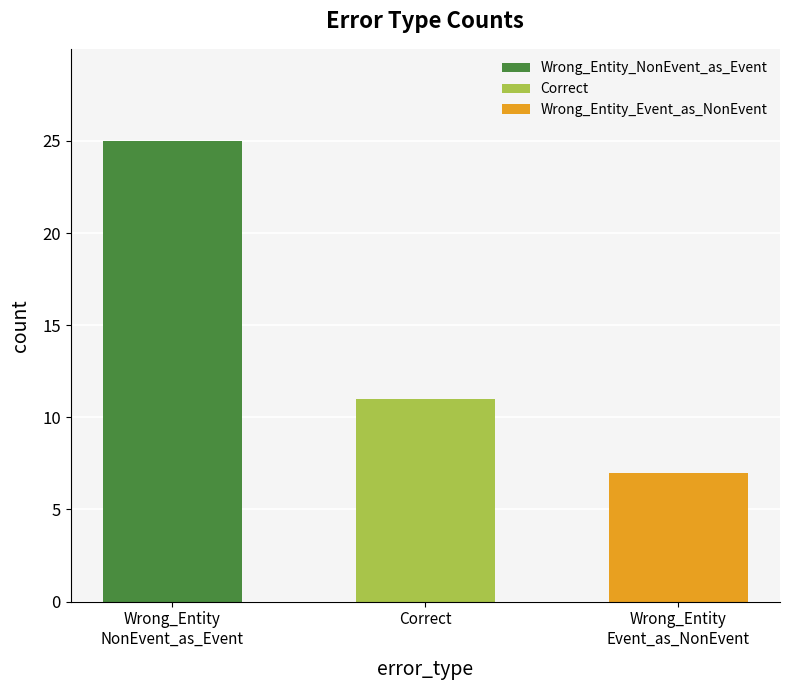

Are the bars grouped side by side (vs. stacked)?

No